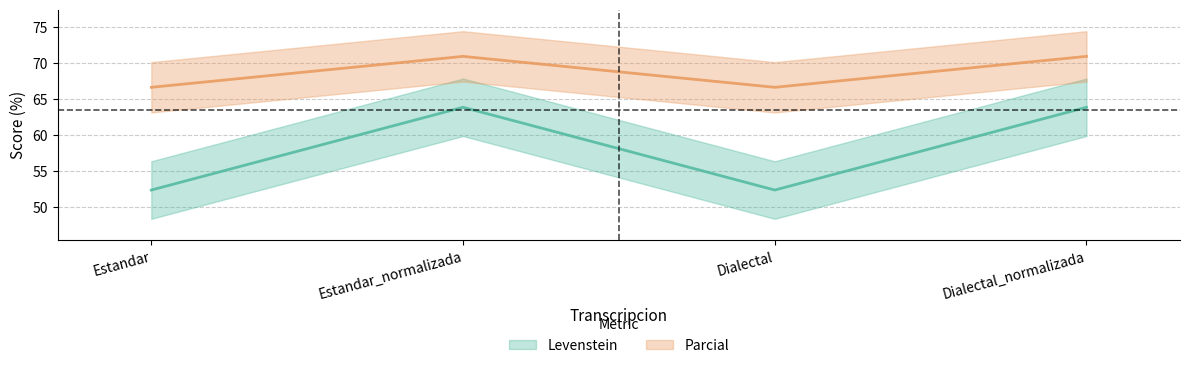

What is the label of the 2nd point from the left?

Estandar_normalizada